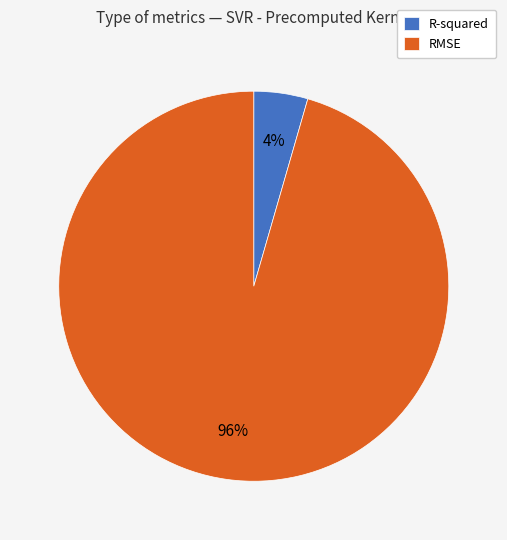

Count the number of slices in the pie.

2